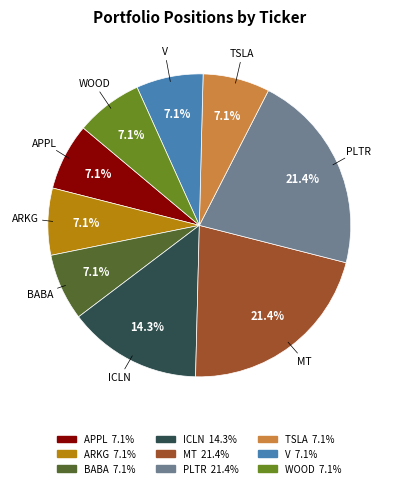

Does WOOD account for over 50% of the chart?

No